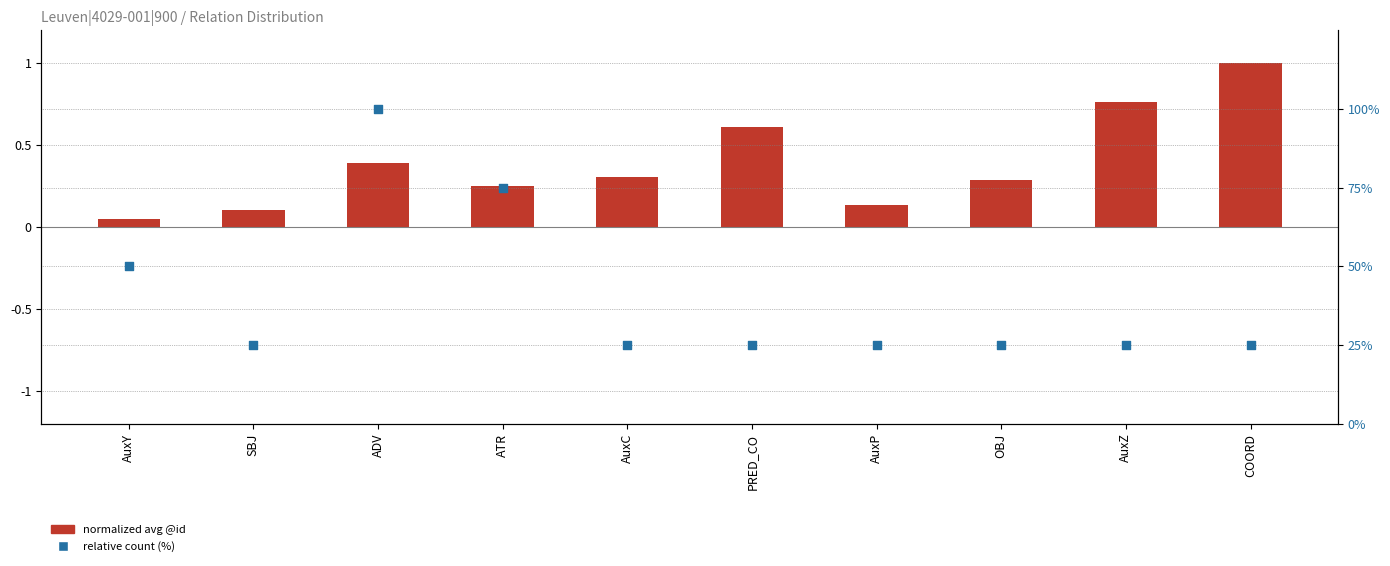

At how many categories does at least one series exceed 72?

2